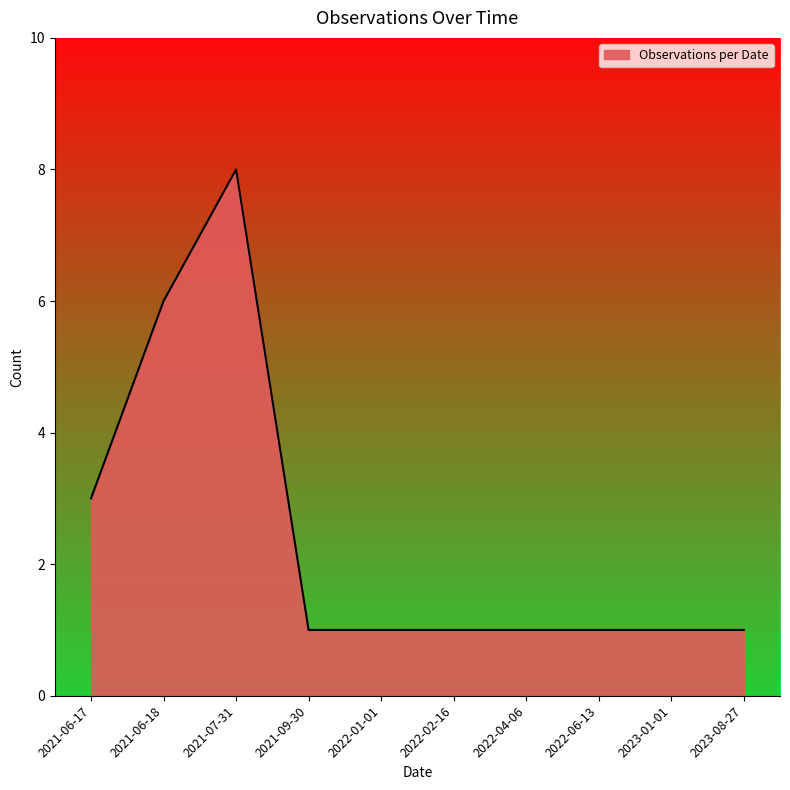

Is it true that the value at 2021-06-18 is 3?

False